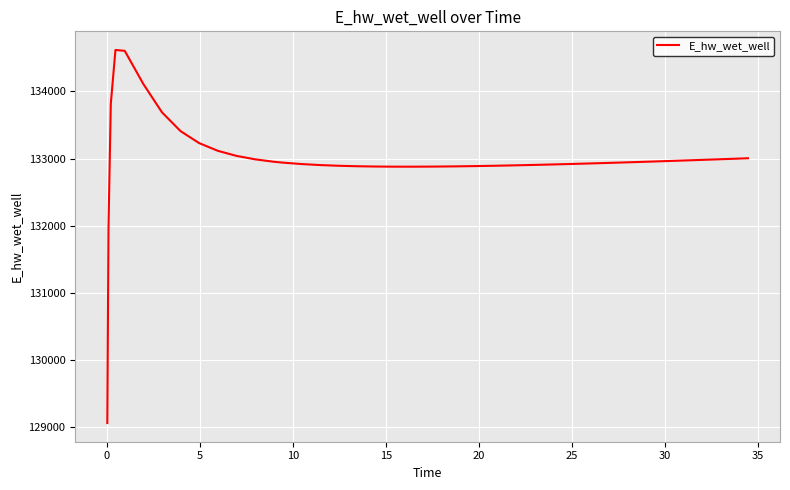

What is the greatest value displayed?

134614.2